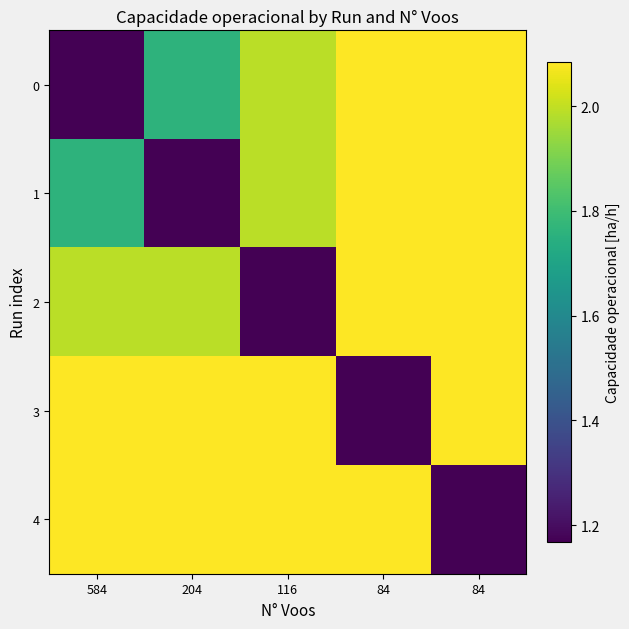

Rank the series at 84 from lowest to highest value.

3, 4, 0, 1, 2